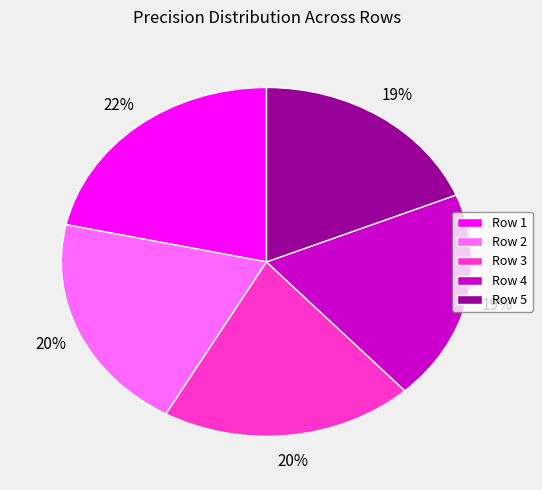

Do Row 2 and Row 4 together represent more than half of the pie?

No